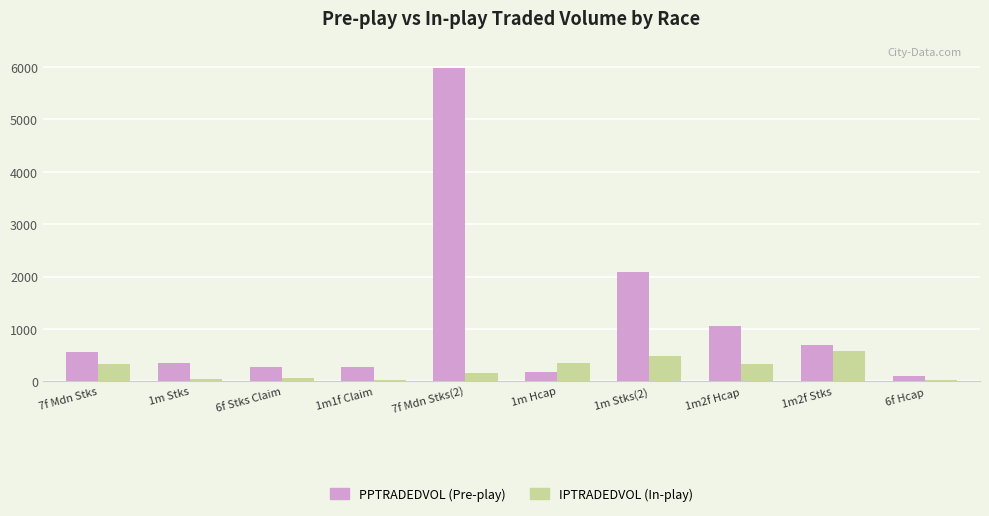

At which category does the chart reach its peak across all series?

7f Mdn Stks(2)